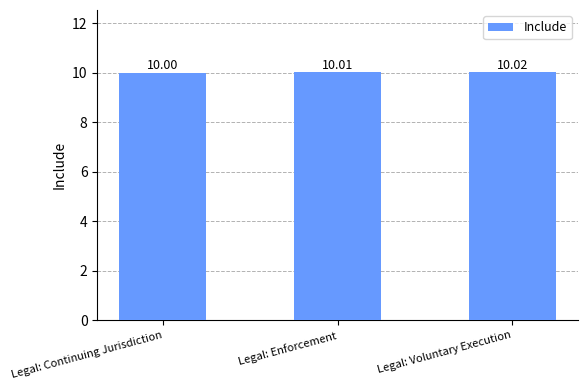

How many data points are above 10?

2